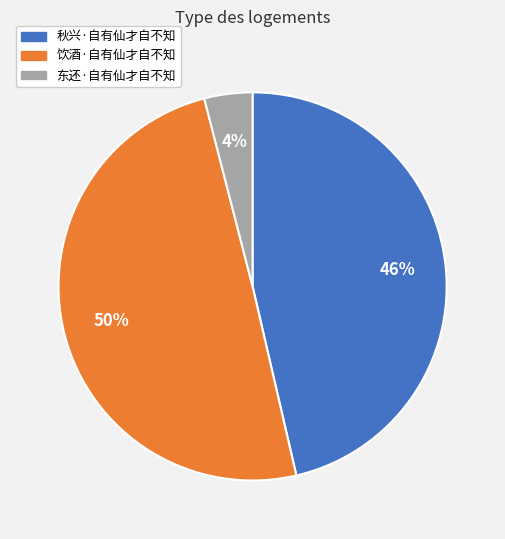

Between 秋兴·自有仙才自不知 and 饮酒·自有仙才自不知, which is larger?

饮酒·自有仙才自不知